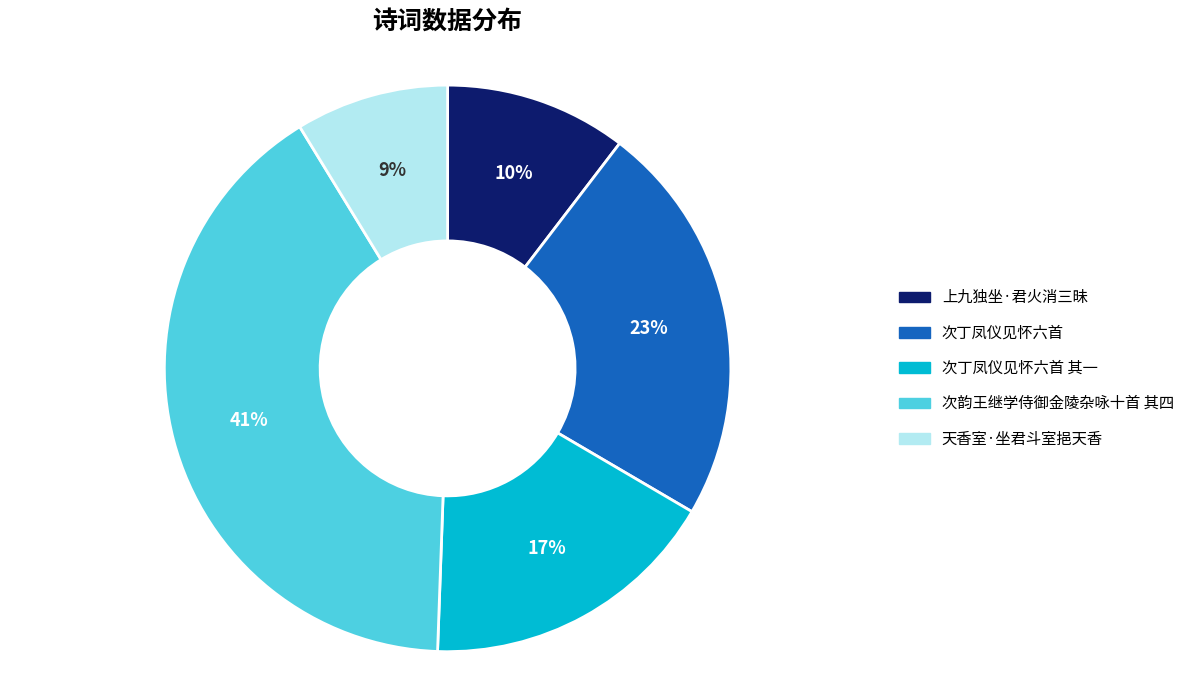

To the nearest percent, what percentage of the pie is 天香室·坐君斗室挹天香?

9%